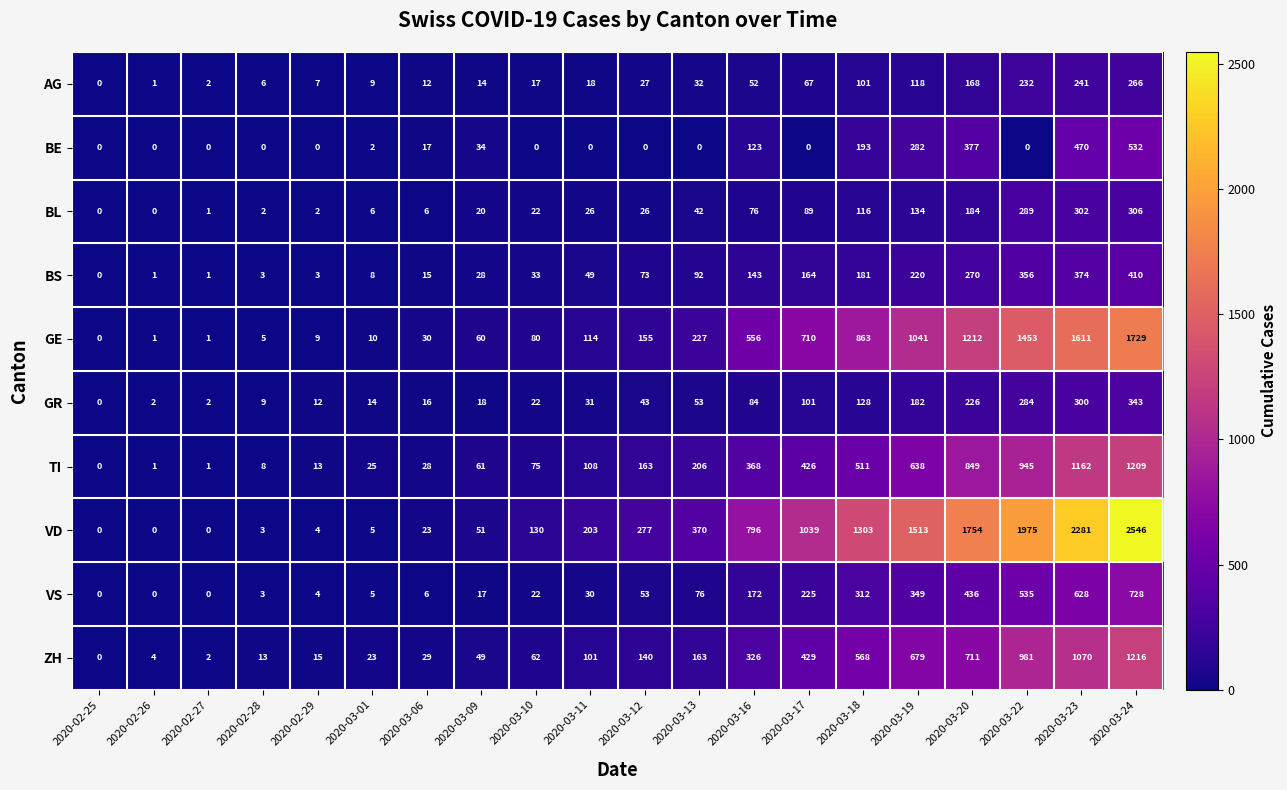

What is the spread (max minus min) of values at 2020-03-11?

203